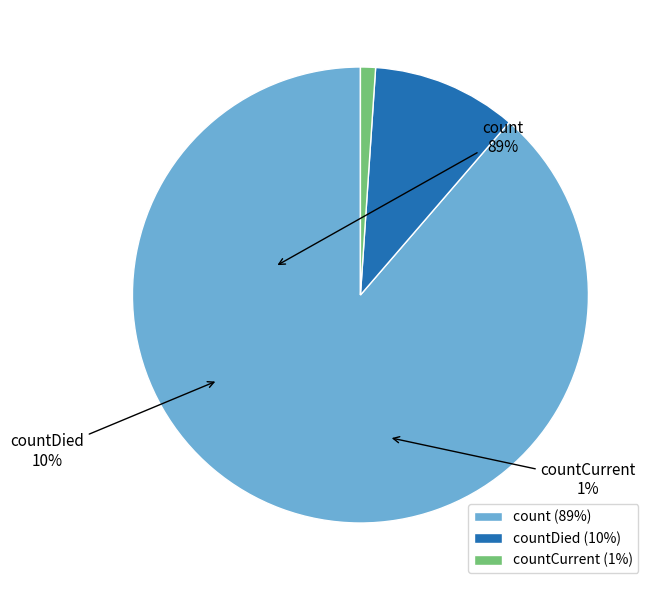

Is it true that count is 75% of the pie?

False